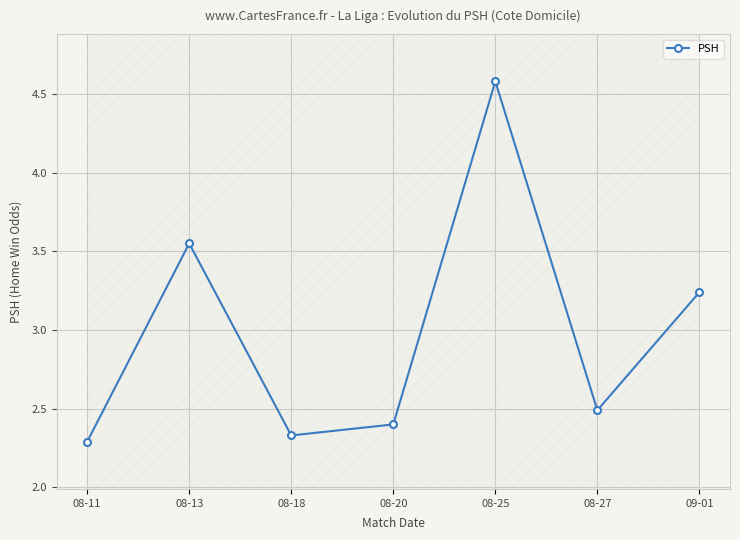

Which label corresponds to the largest value in the chart?

08-25